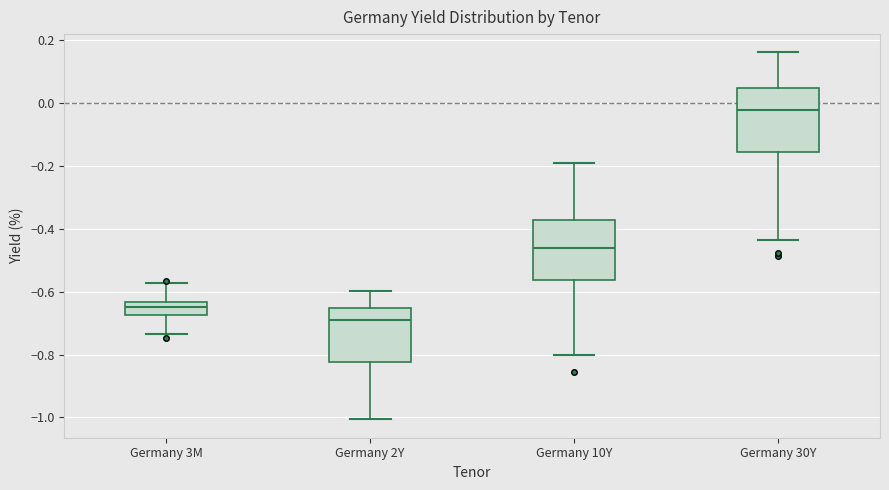

Where does the lower whisker of the box for Germany 2Y end on the y-axis? The values are not printed on the chart, so give them approximately, as read against the axis.

-1.00